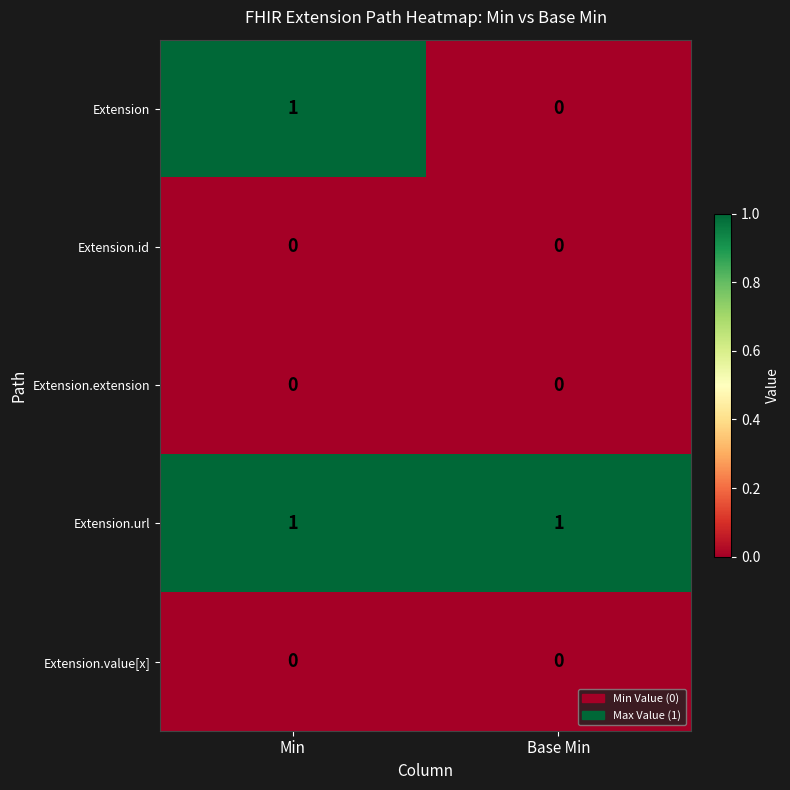

Which series has the largest total across all categories?

Extension.url